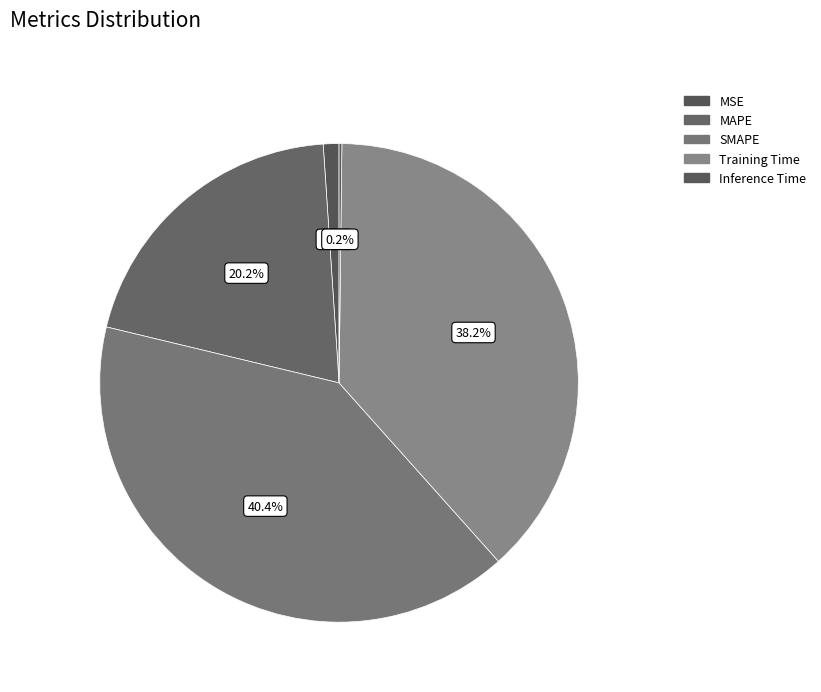

True or false: Training Time accounts for 48% of the total.

False